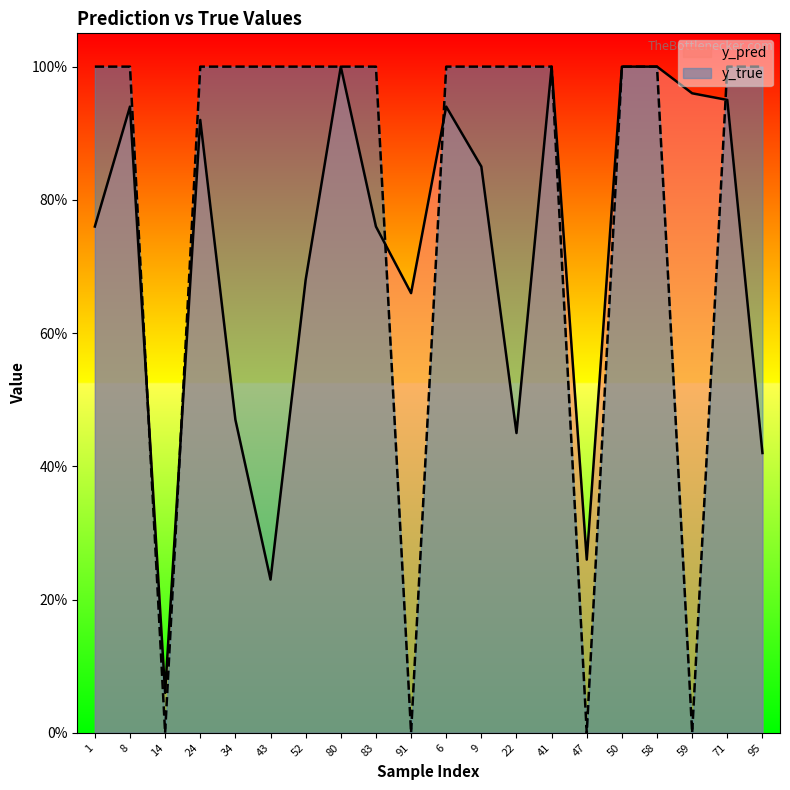

What is the difference between the highest and lowest values at 24?

0.1